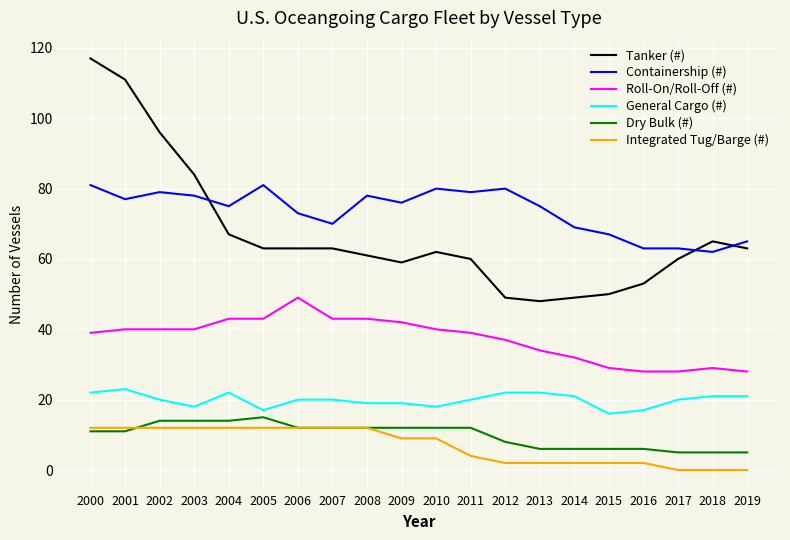

True or false: Integrated Tug/Barge (#) and Roll-On/Roll-Off (#) intersect in this chart.

False